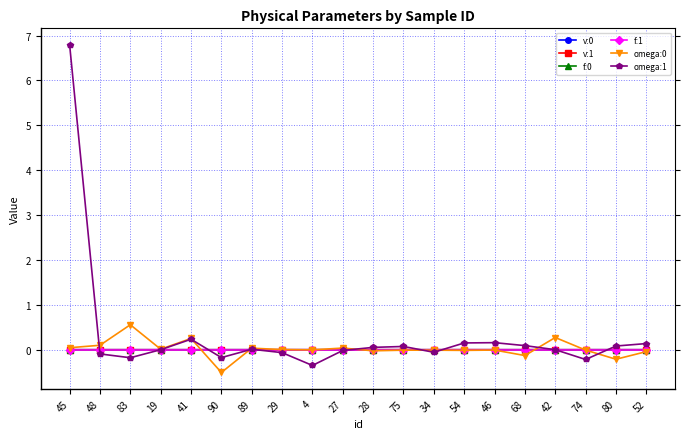

What is the total value across all series at 41?

0.5